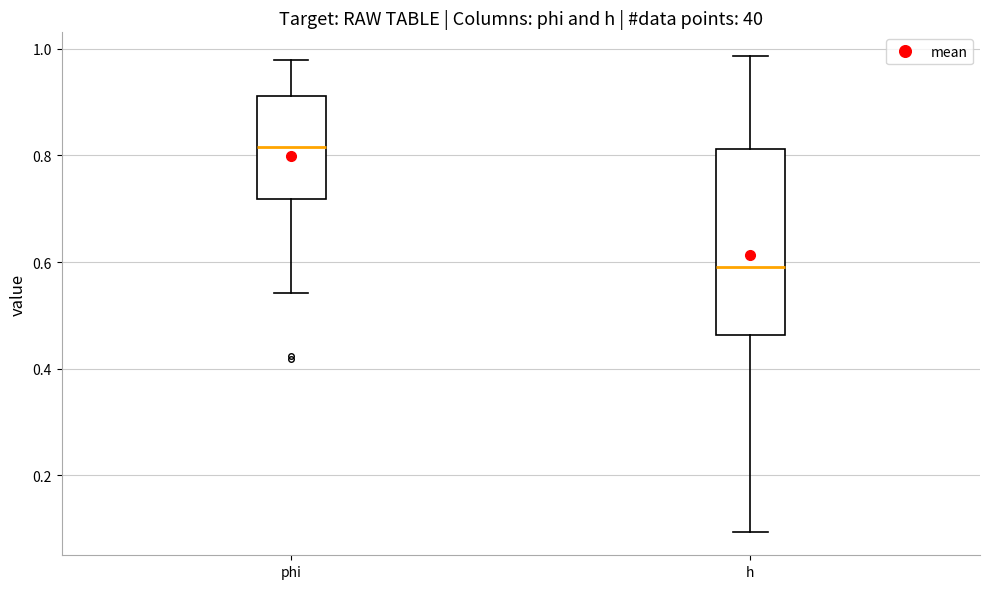

Reading left to right, read every box against the y-axis: the position of its median line, the range the box covers, and the ends of its whiskers. The values are not printed on the chart, so give them approximately, as read against the axis.

phi: median 0.82, box 0.72 to 0.92, whiskers 0.54 to 0.98
h: median 0.60, box 0.46 to 0.82, whiskers 0.10 to 0.98